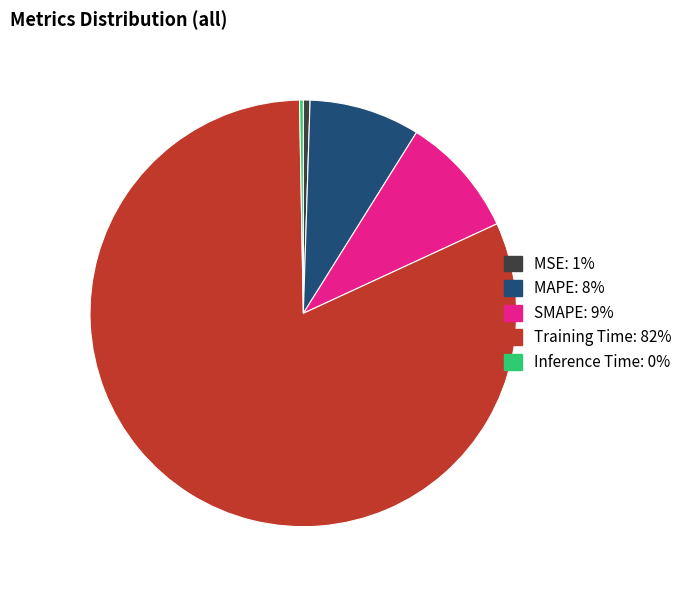

How many slices are in this pie chart?

5